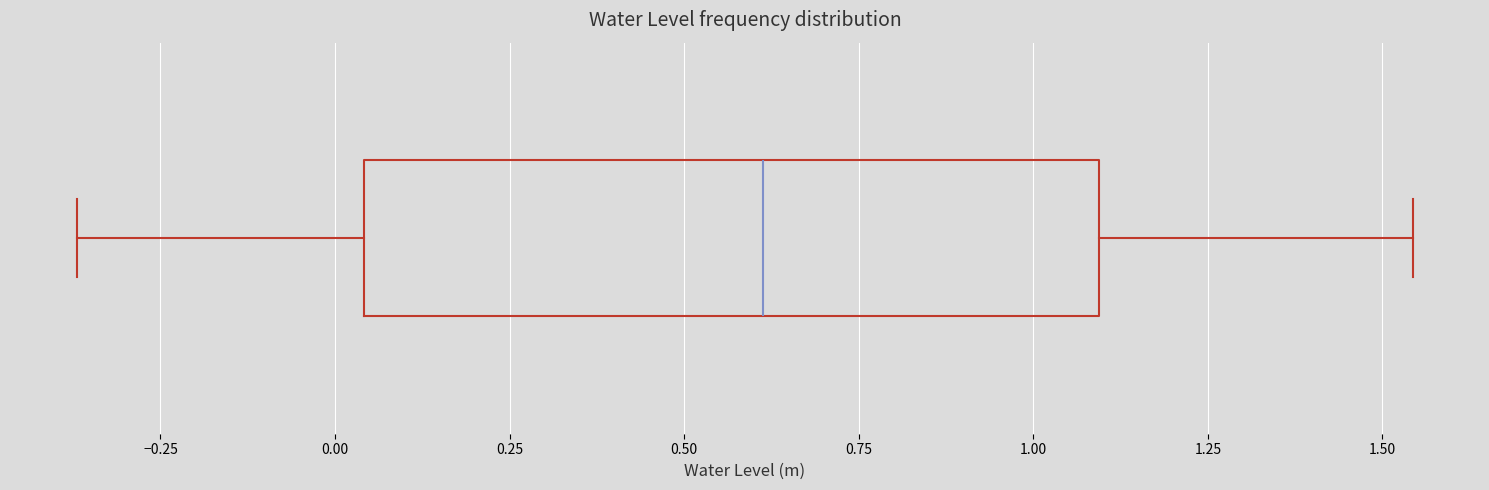

Transcribe this box plot: give where the median line is, the range the box spans, and where the two whiskers end, as read against the x-axis. The values are not printed on the chart, so give them approximately, as read against the axis.

median 0.60, box 0.05 to 1.10, whiskers -0.35 to 1.55